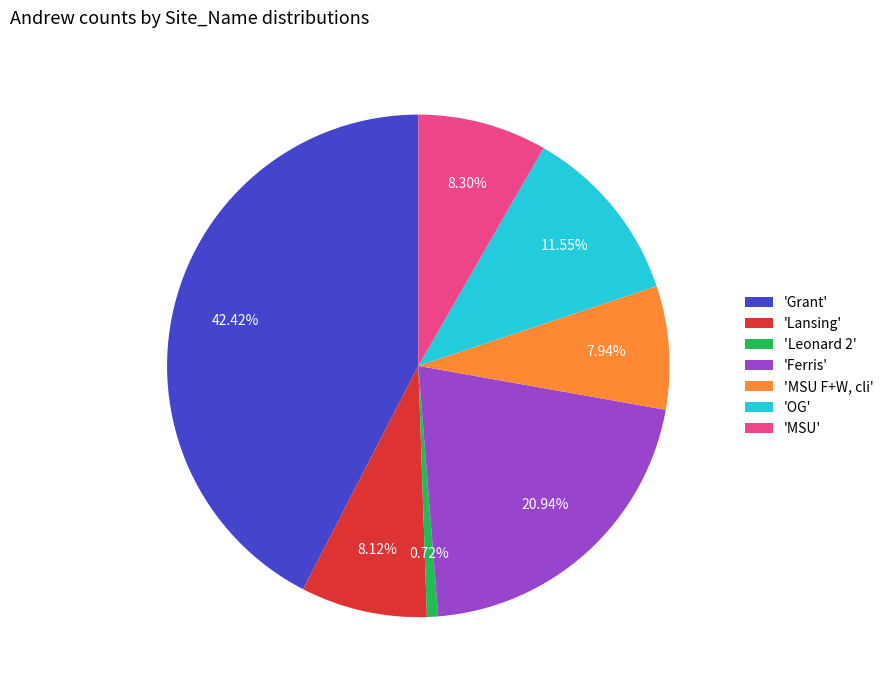

Which slice is the largest?

'Grant'